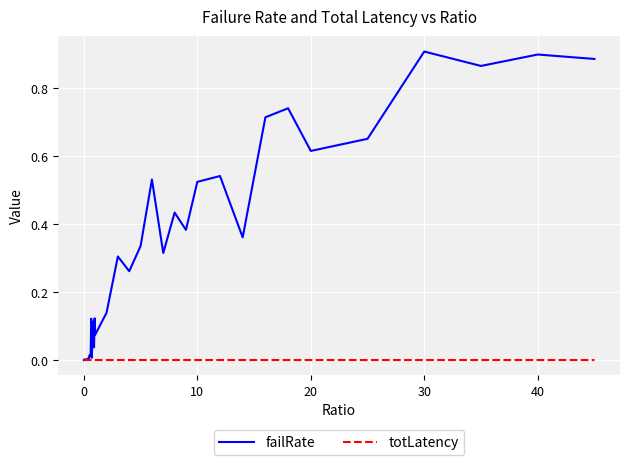

What are all the series names shown in the legend?

failRate, totLatency